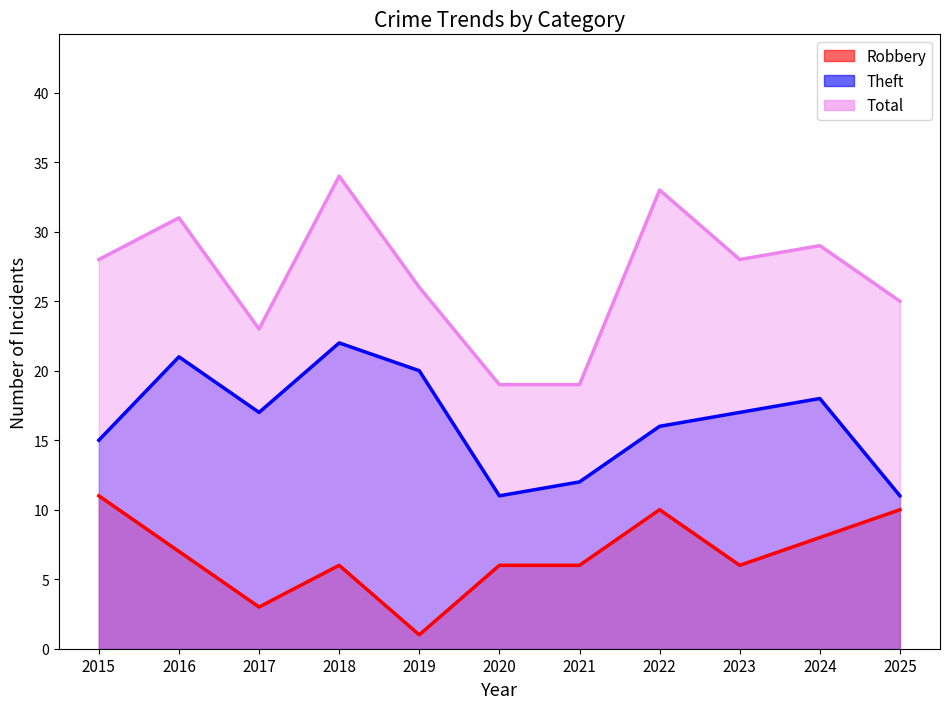

Where is the first local maximum for Robbery?

2018